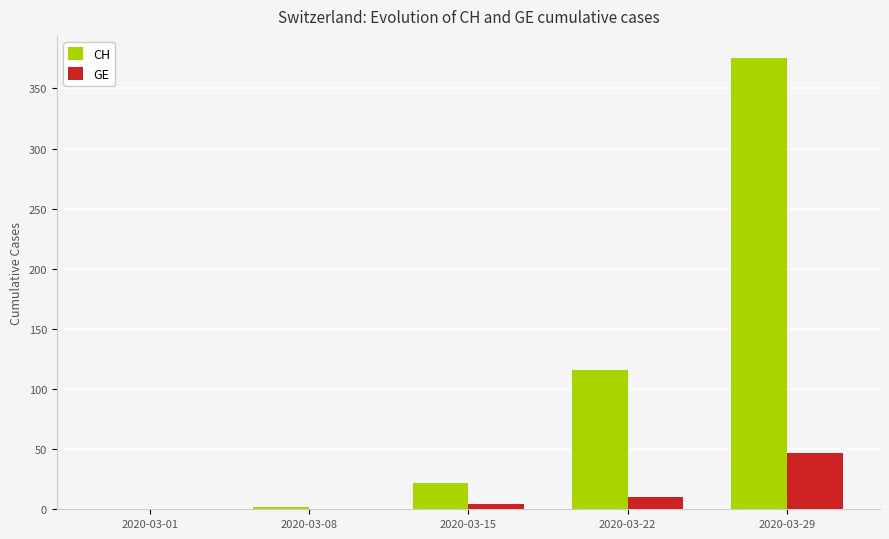

Is the value of GE at 2020-03-15 greater than the value of CH at 2020-03-15?

No